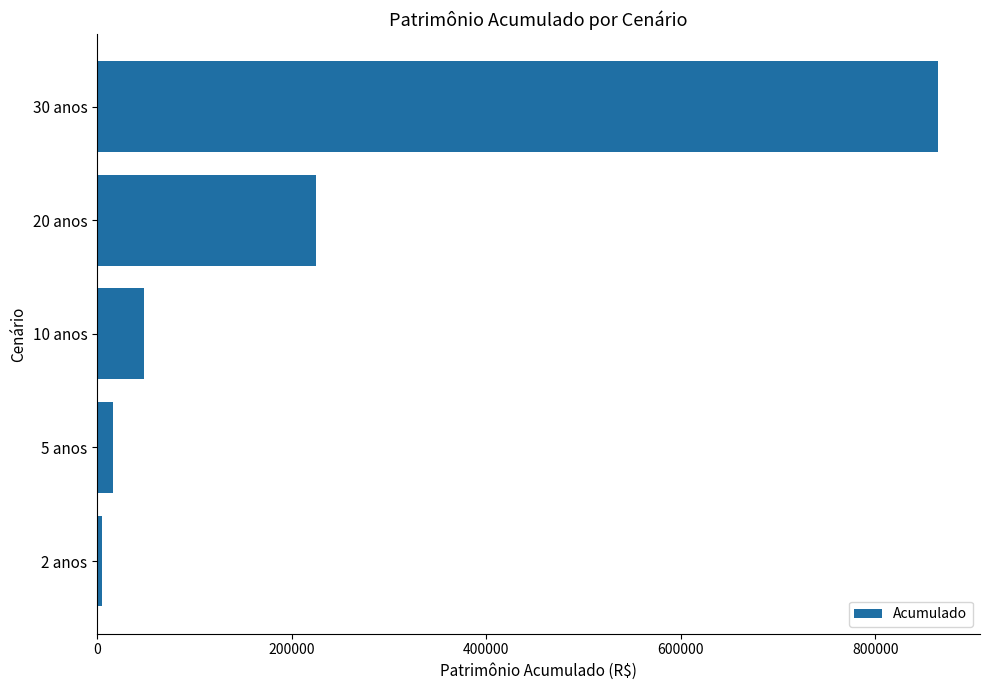

List the labels in order of value, largest first.

30 anos, 20 anos, 10 anos, 5 anos, 2 anos